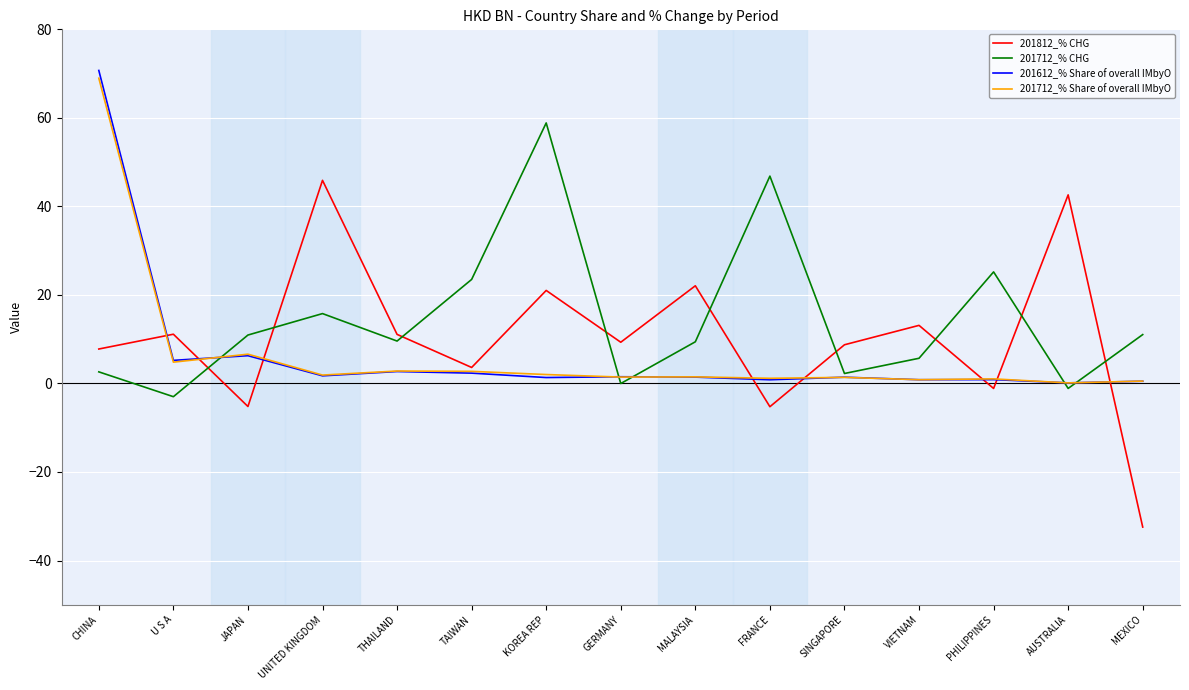

Where do 201712_% CHG and 201812_% CHG first cross each other?

U S A and JAPAN